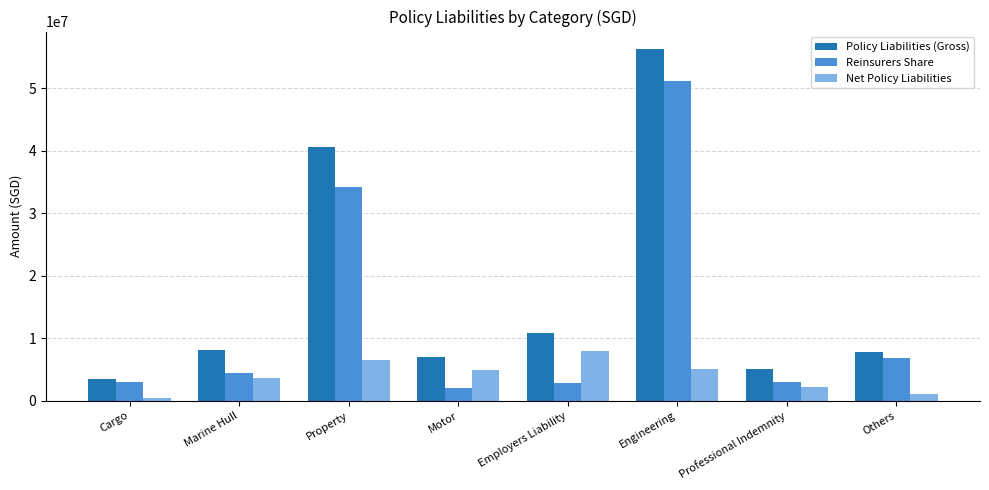

What is the total value across all series at Professional Indemnity?

10287610